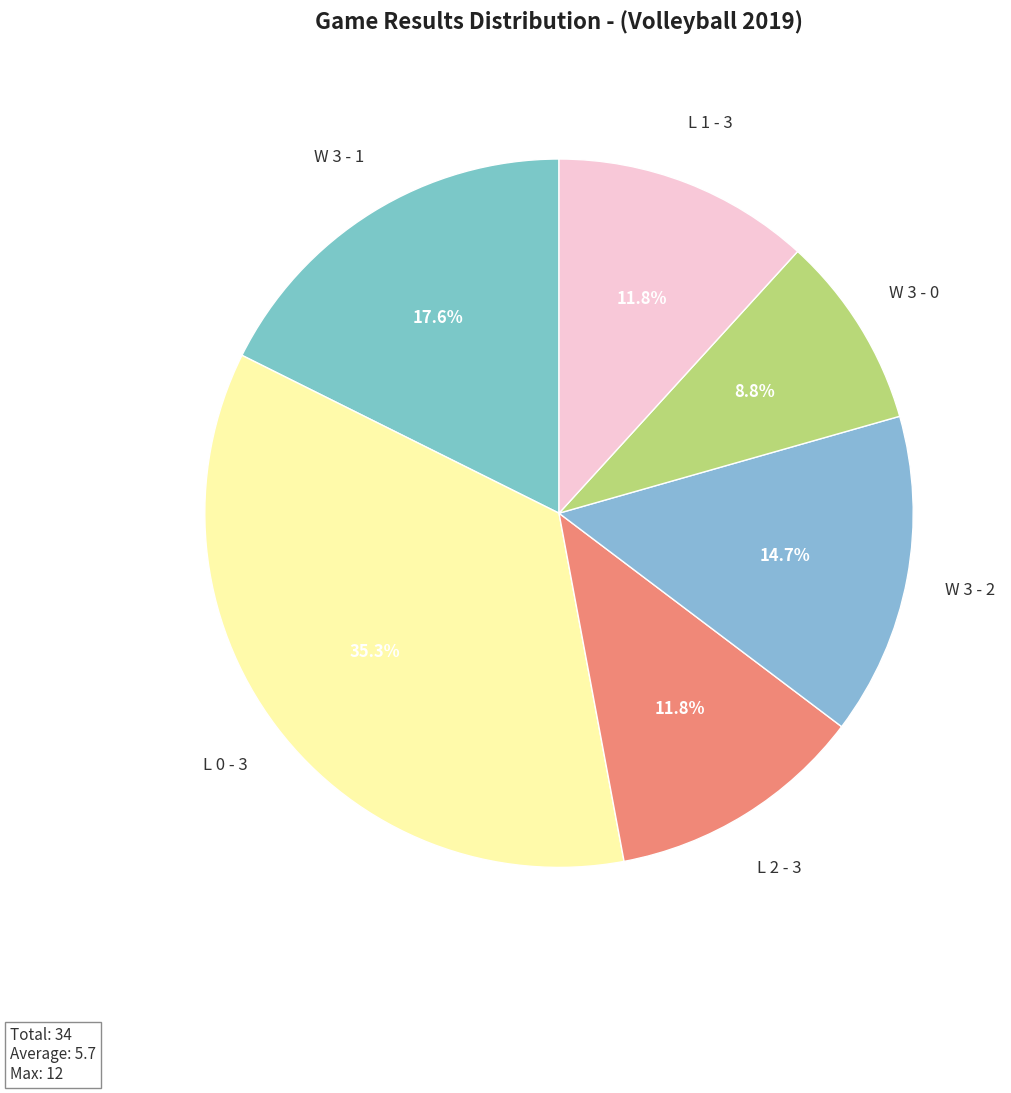

To the nearest percent, what percentage of the pie is L 0 - 3?

35%